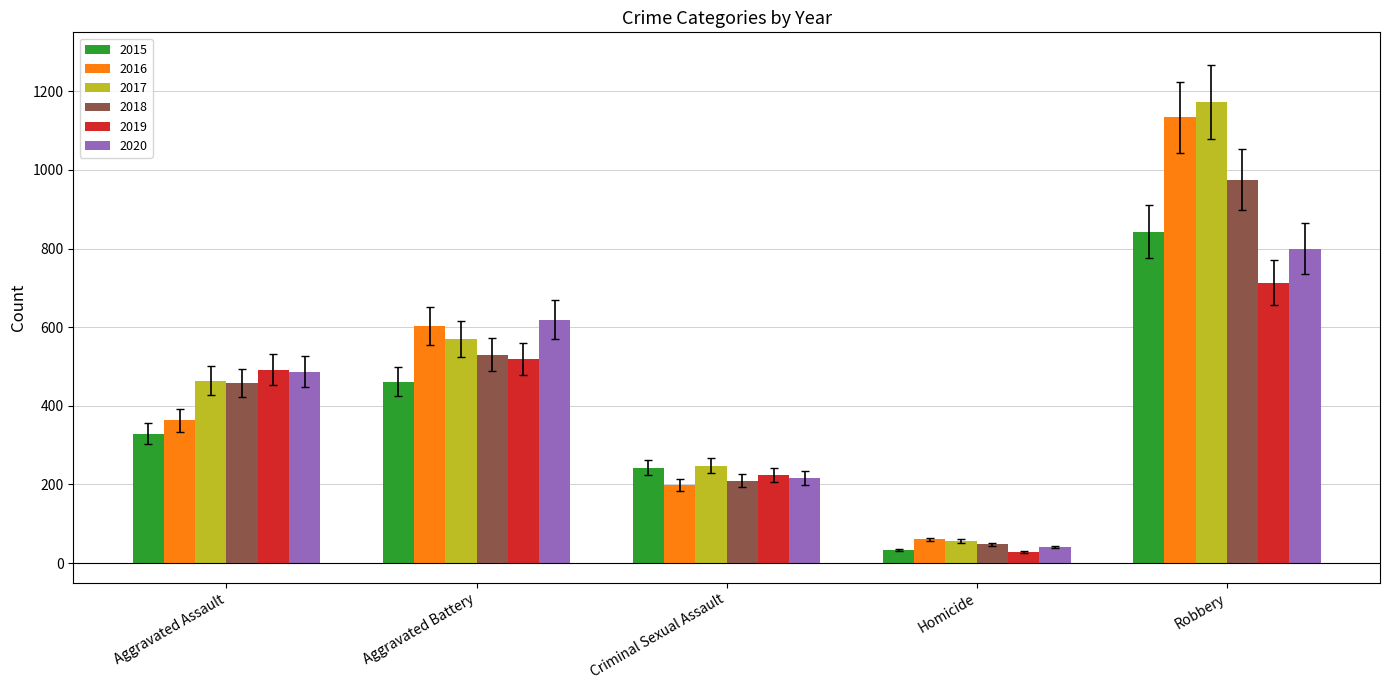

Rank the series by their maximum value, from lowest to highest.

2019, 2020, 2015, 2018, 2016, 2017